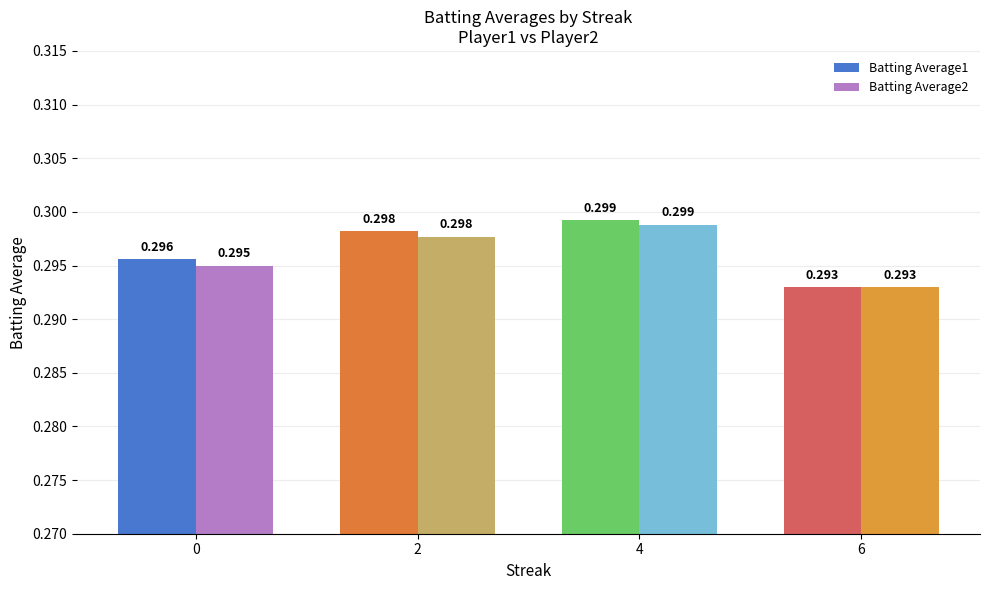

Does the chart contain stacked bars?

No